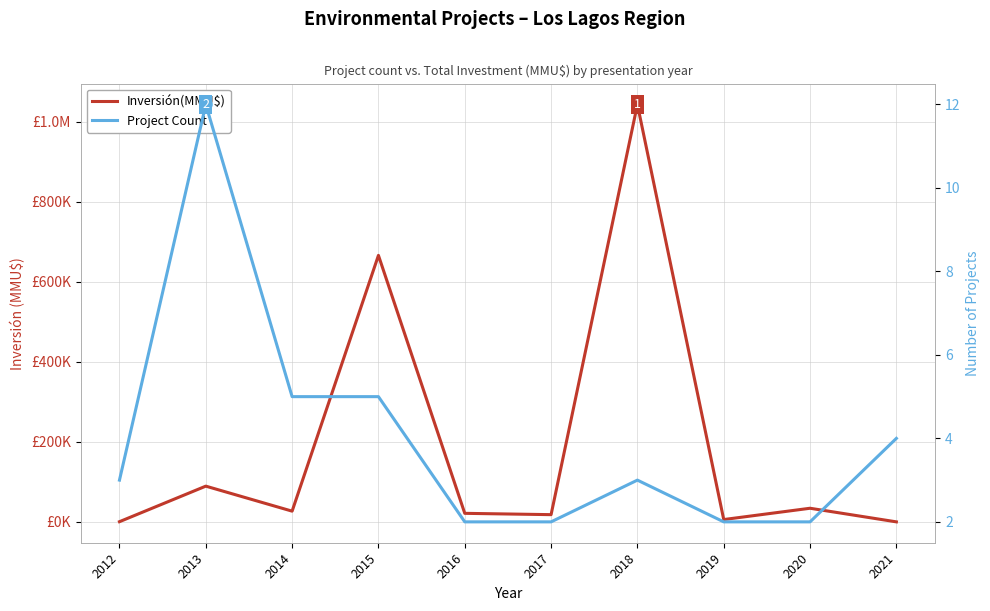

What is the maximum value shown in the chart?

1042770